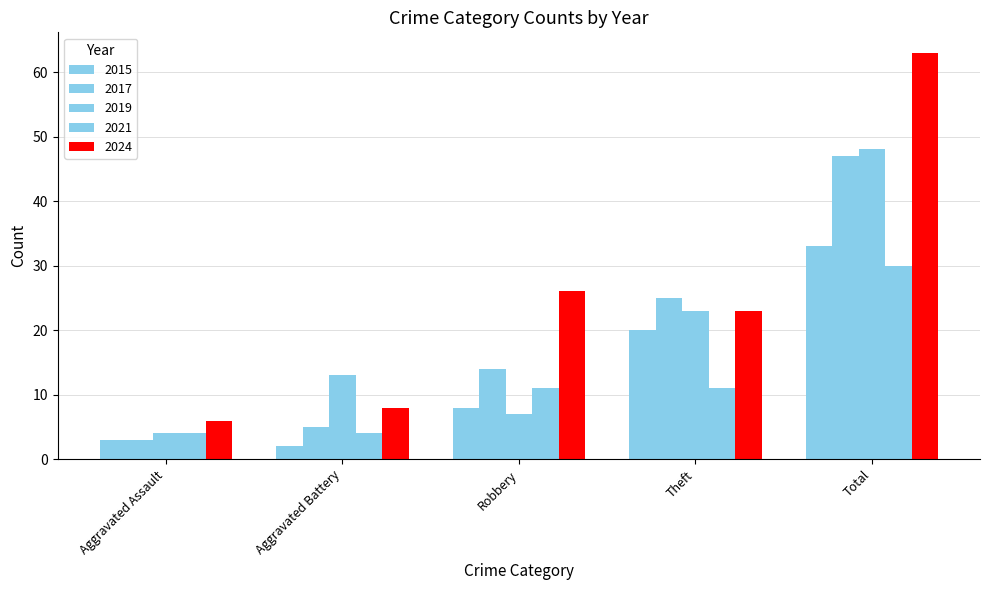

What is the greatest value displayed?

63